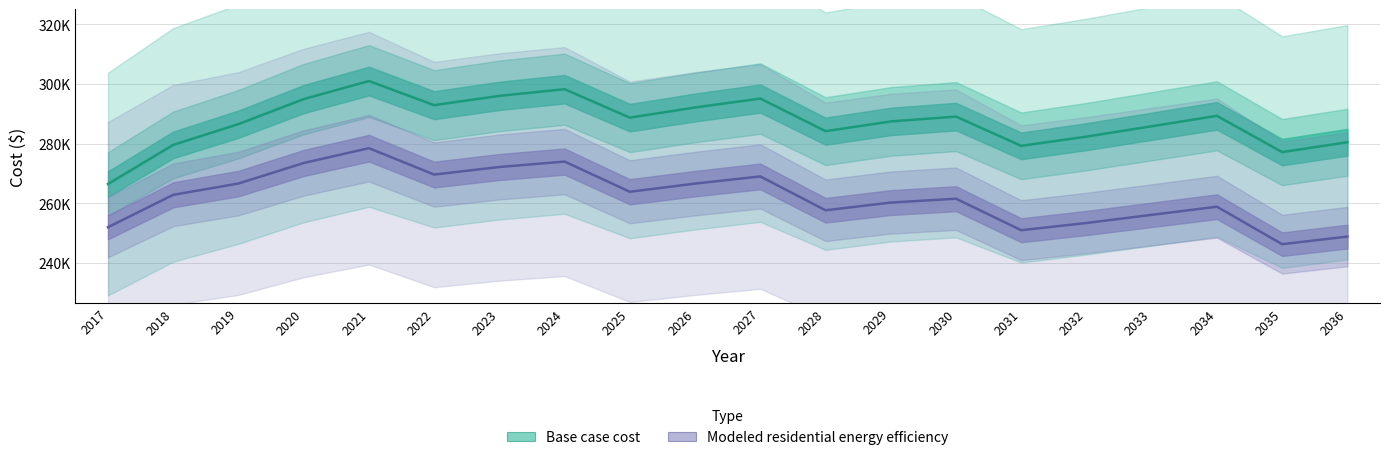

True or false: Base case cost has a value of 295131.8 at 2027.

True